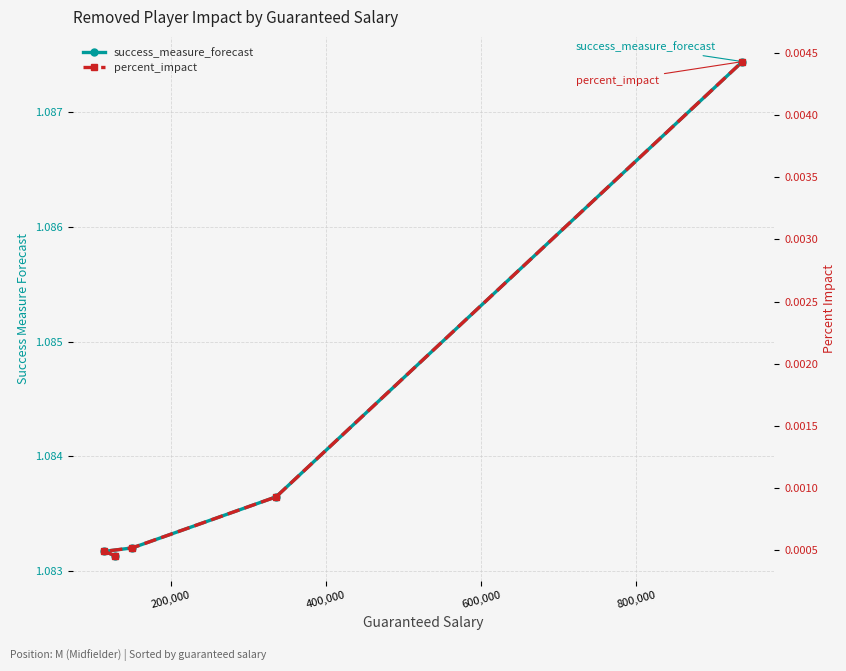

What value does the success_measure_forecast series have at 800,000?

1.1